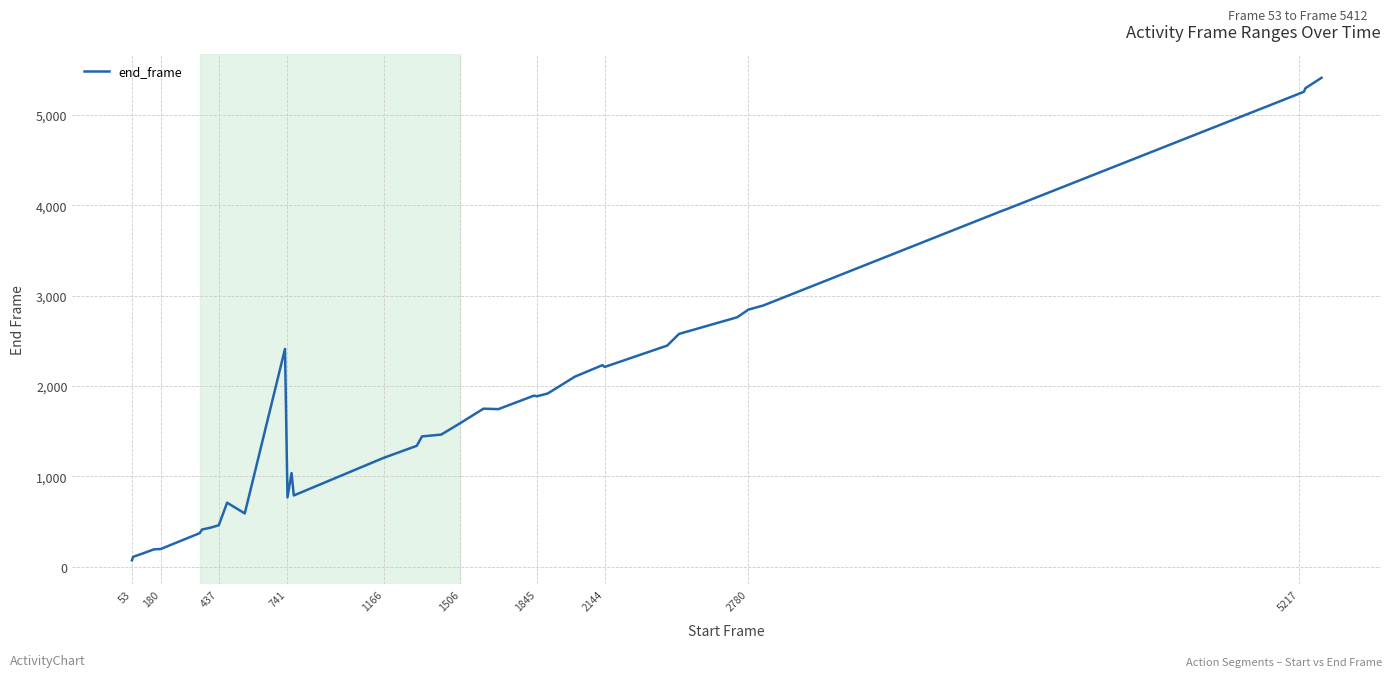

What is the difference between the maximum and minimum values?

5343